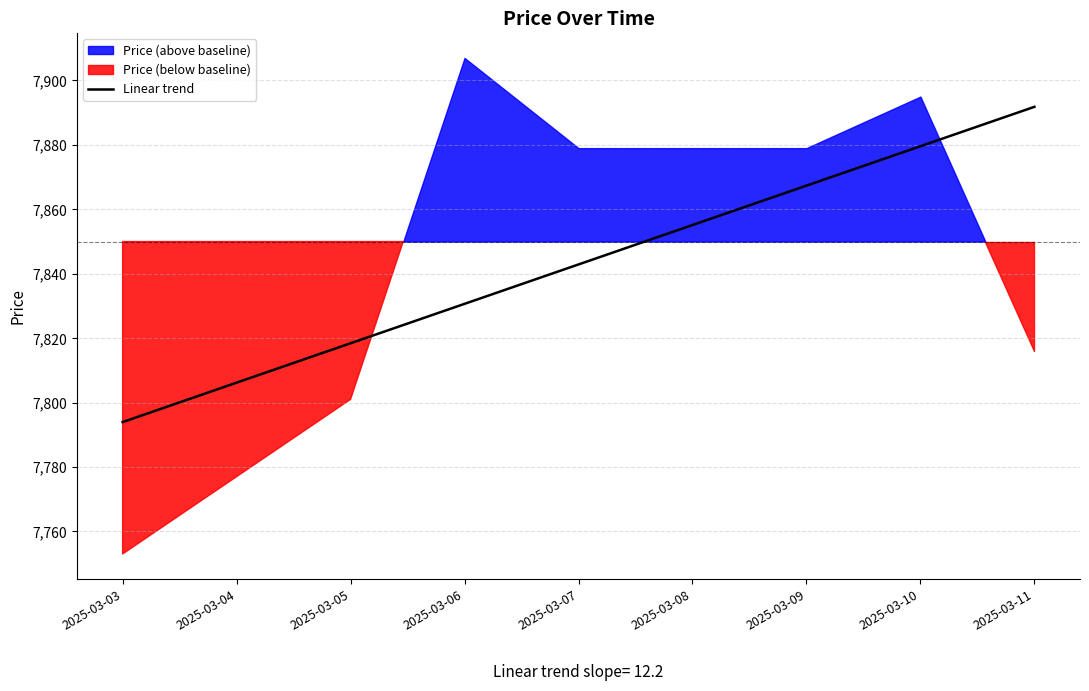

True or false: there are more than 2 points higher than both neighbors.

False